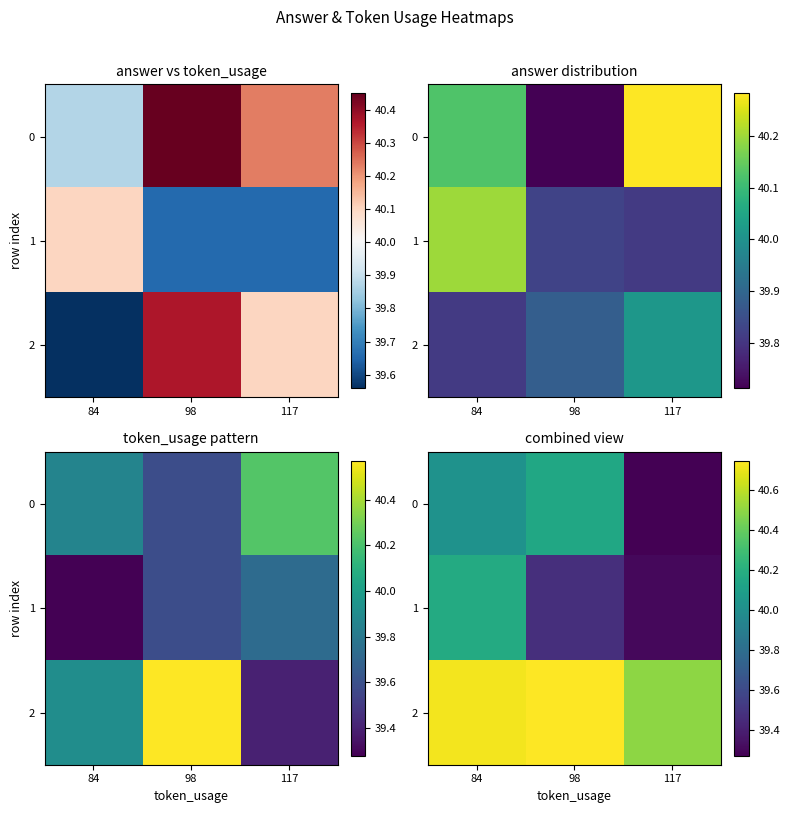

How many distinct data groups are displayed?

3